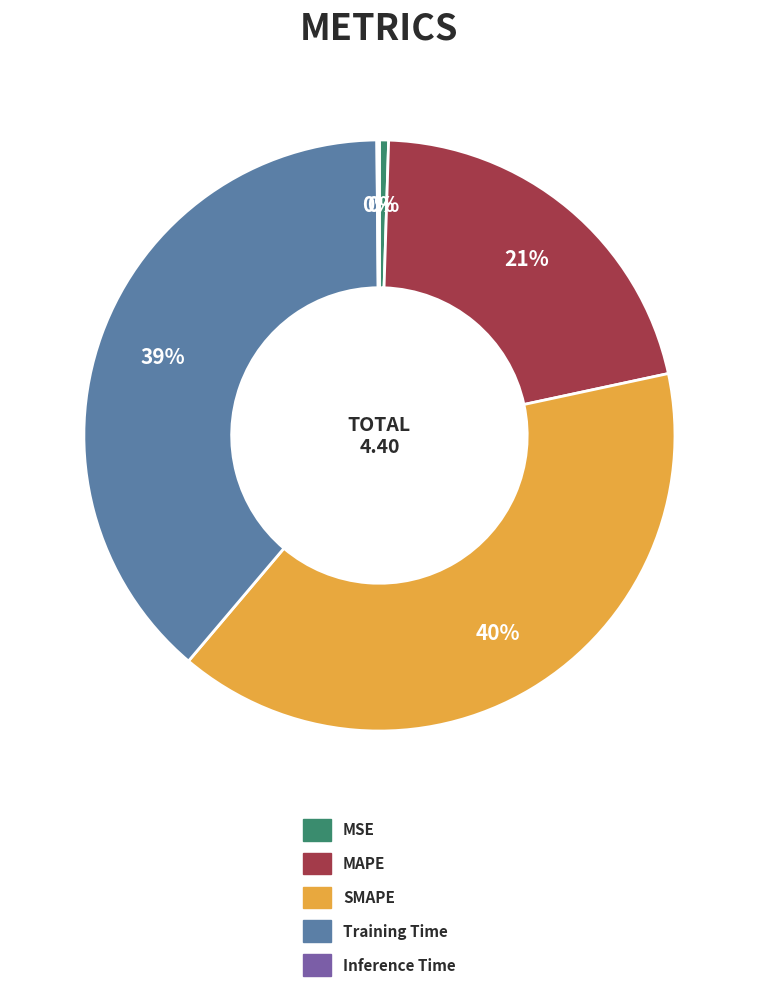

Which slice is the largest?

SMAPE